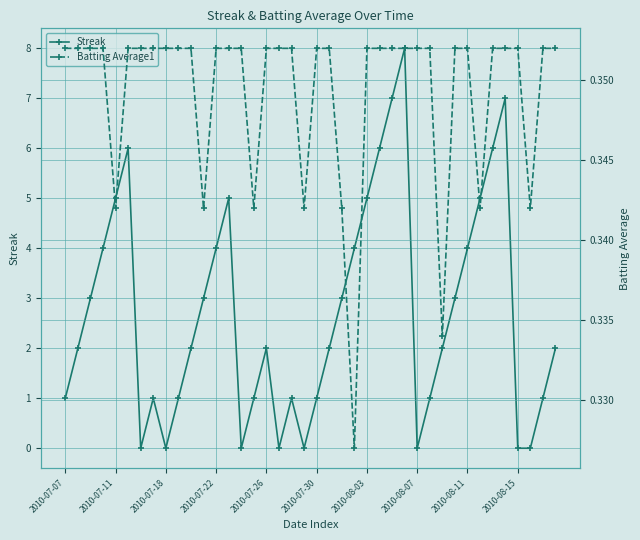

True or false: Streak has a value of 0 at 2010-07-18.

True